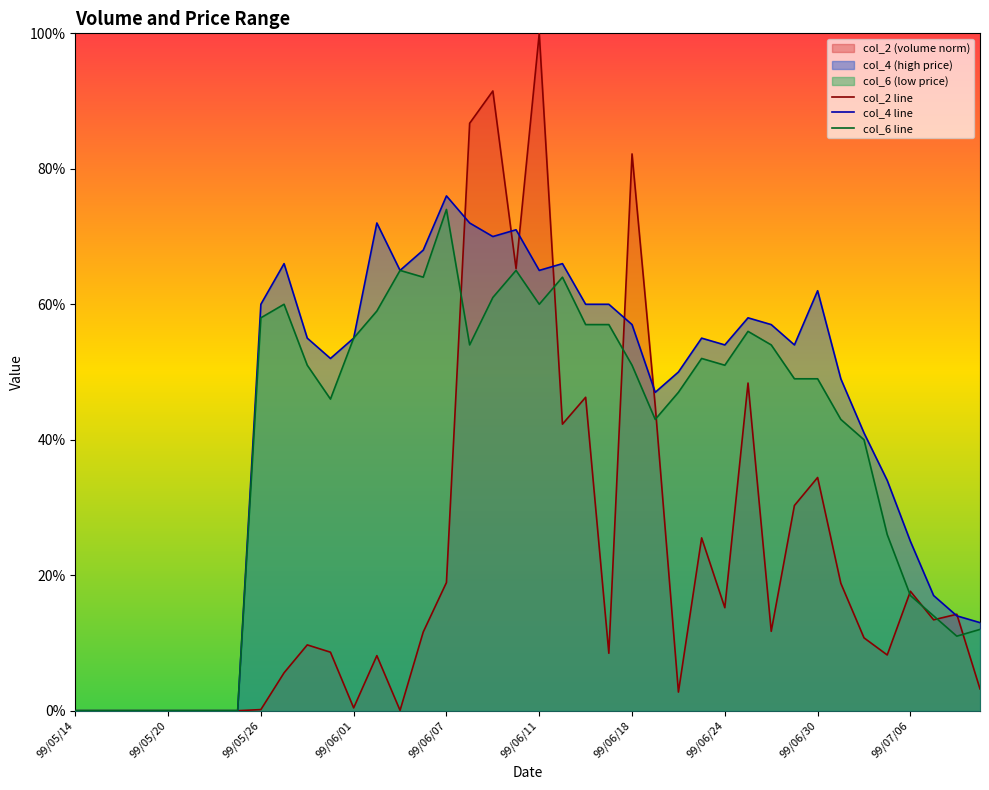

What are all the series names shown in the legend?

col_2, col_4, col_6